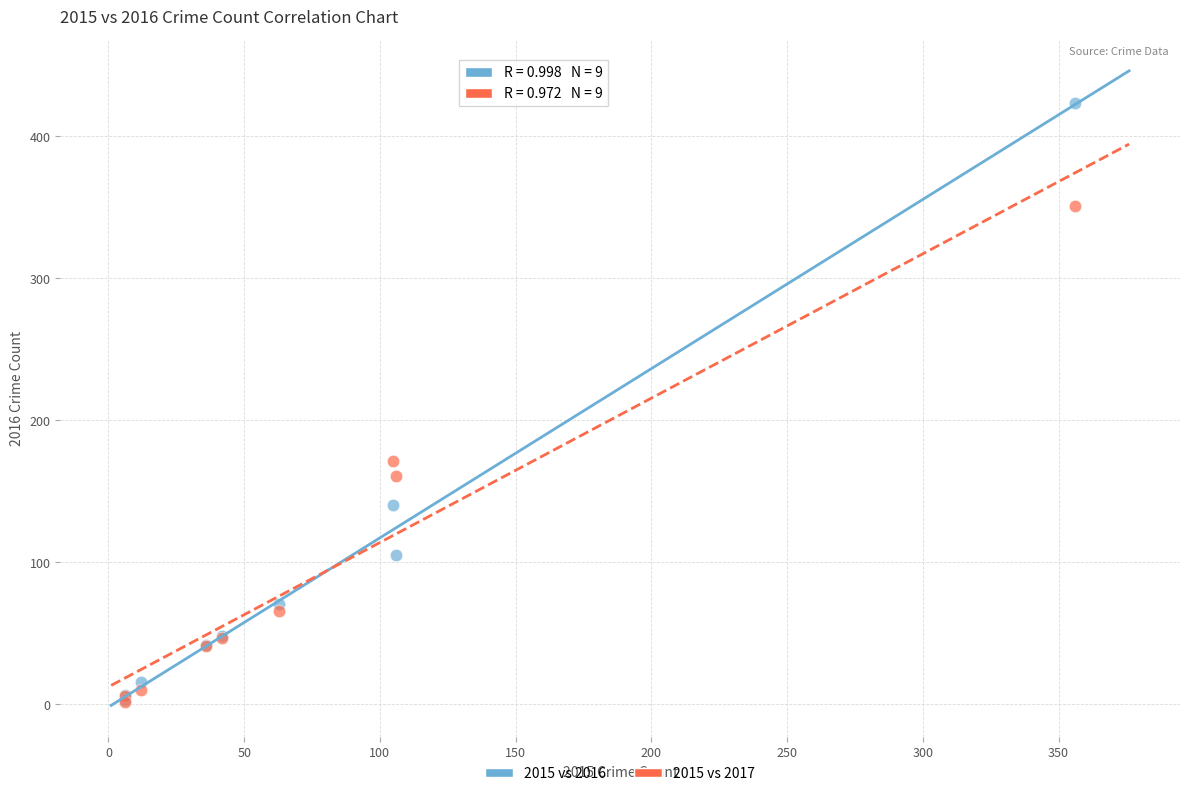

In the 2015 vs 2016 series, what Y value is closest to 213?

140